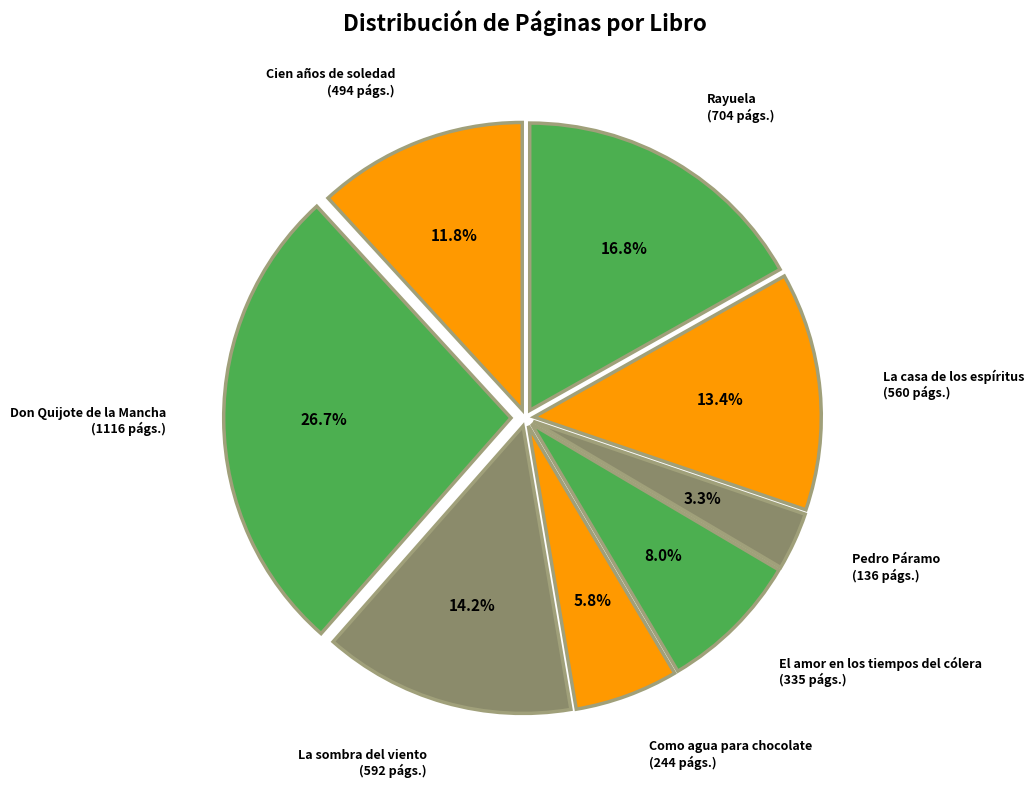

To the nearest percent, what percentage of the pie is Como agua para chocolate?

6%